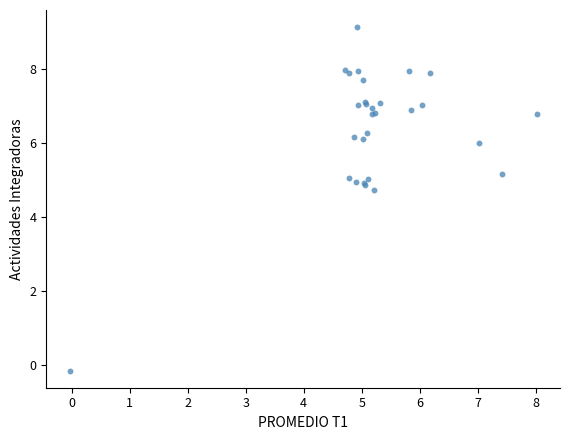

What Y value in the scatter plot is closest to 4?

4.7